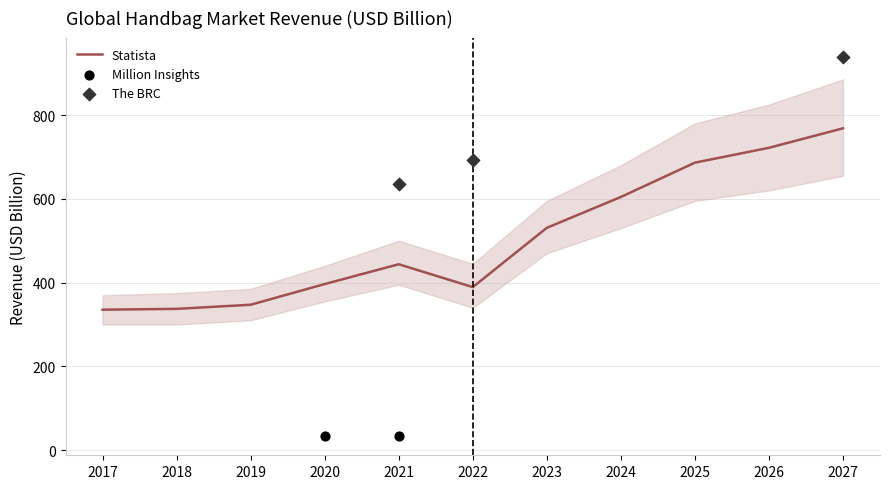

What is the change in value from 2021 to 2026?

+278.0